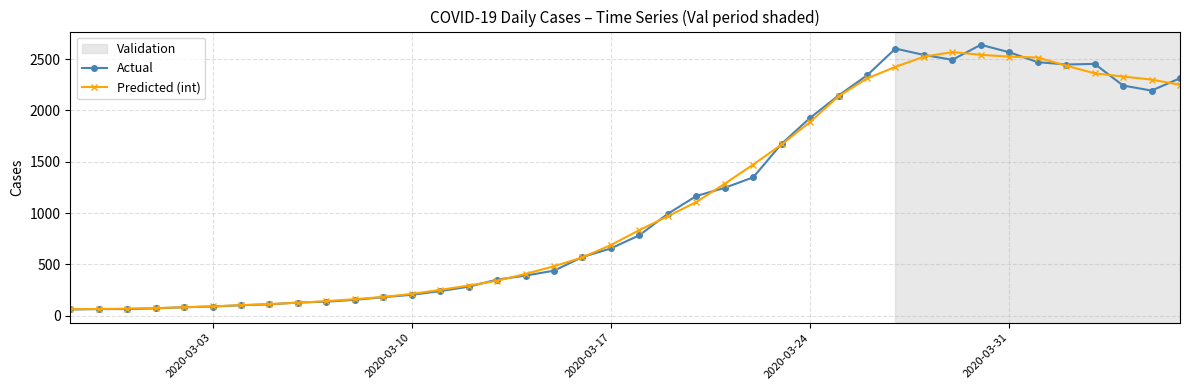

What is the highest value of the Actual series?

2639.0